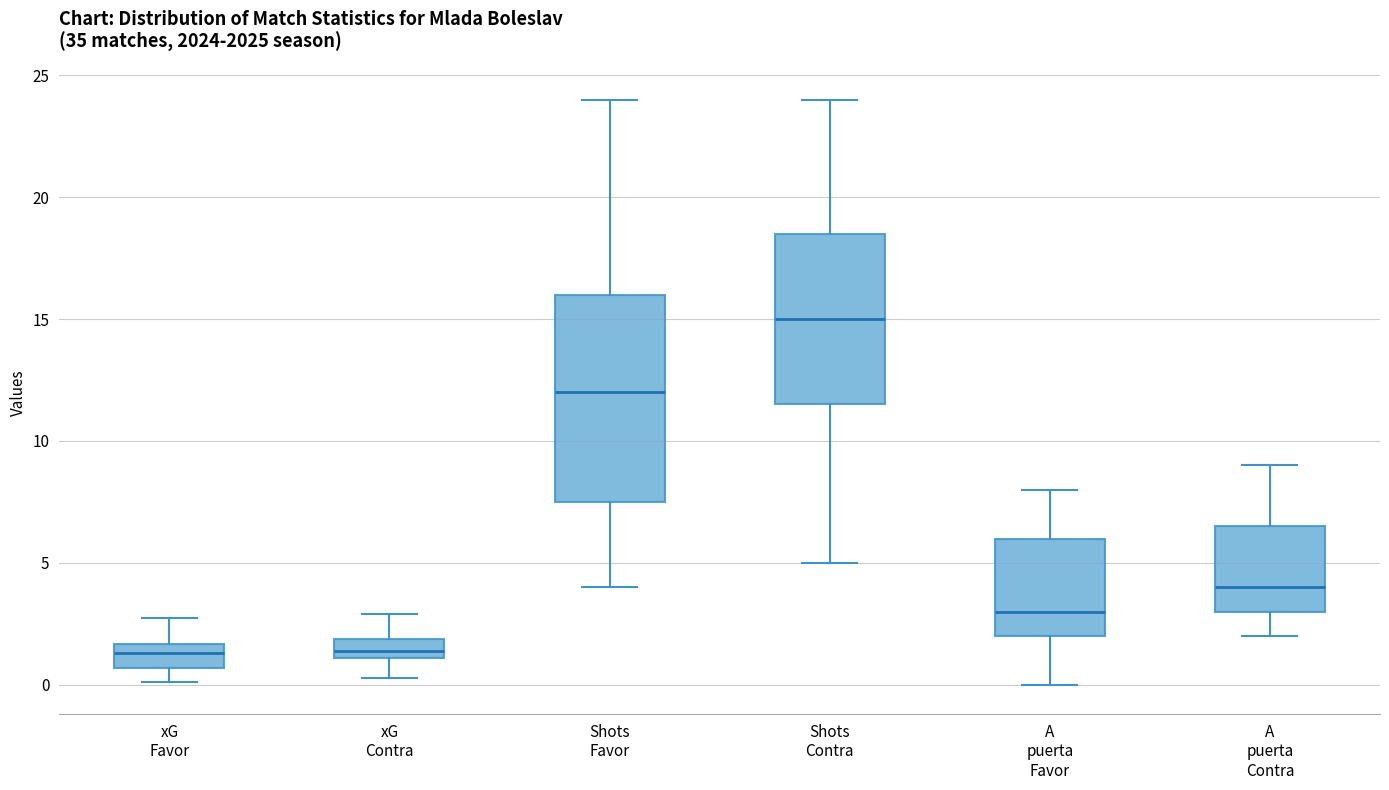

Reading left to right, read every box against the y-axis: the position of its median line, the range the box covers, and the ends of its whiskers. The values are not printed on the chart, so give them approximately, as read against the axis.

xG Favor: median 1.5 (inside the box), box 0.5 to 1.5, whiskers 0.0 to 2.5
xG Contra: median 1.5, box 1.0 to 2.0, whiskers 0.5 to 3.0
Shots Favor: median 12.0, box 7.5 to 16.0, whiskers 4.0 to 24.0
Shots Contra: median 15.0, box 11.5 to 18.5, whiskers 5.0 to 24.0
A puerta Favor: median 3.0, box 2.0 to 6.0, whiskers 0.0 to 8.0
A puerta Contra: median 4.0, box 3.0 to 6.5, whiskers 2.0 to 9.0